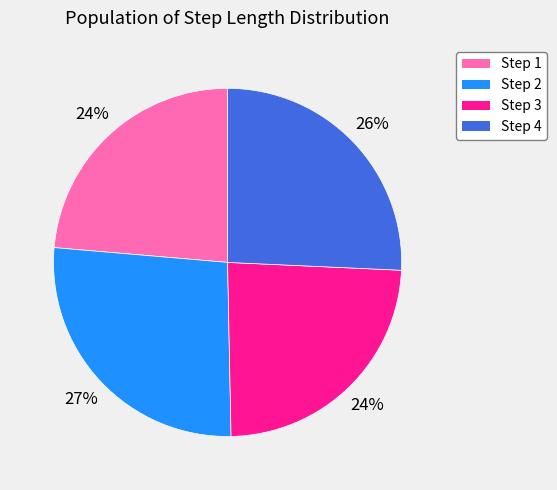

Do Step 4 and Step 1 together represent more than half of the pie?

No